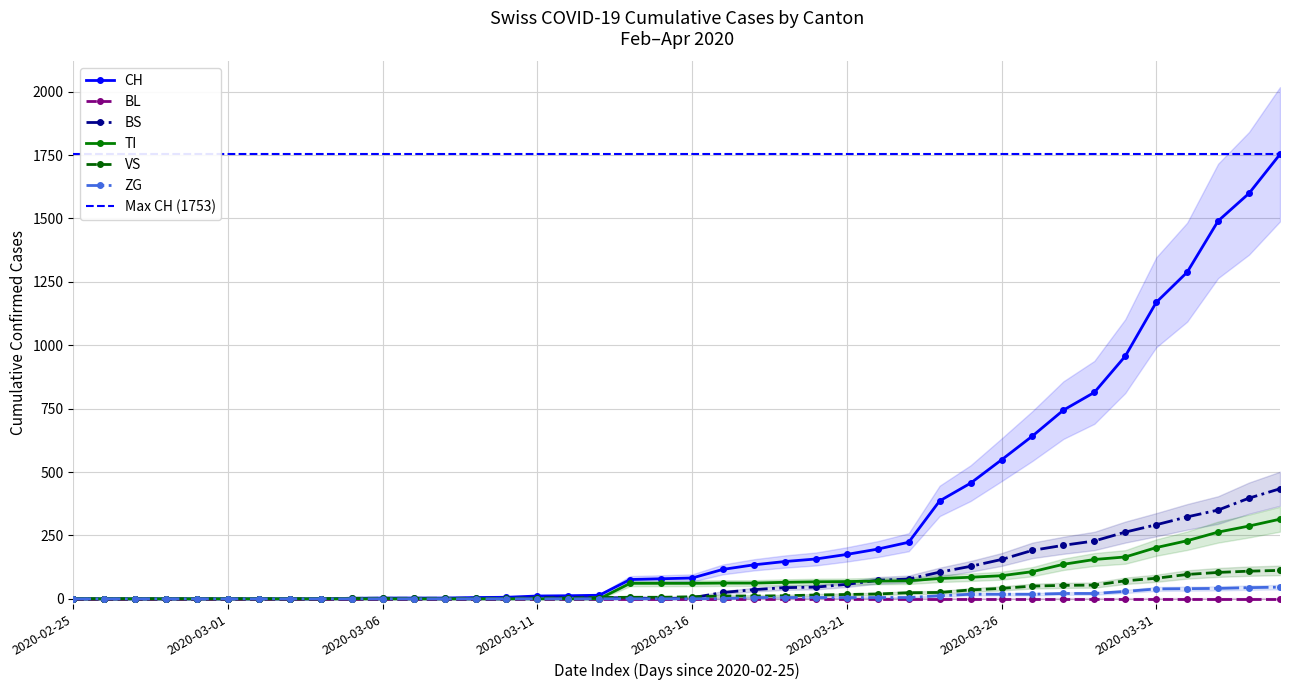

What is the maximum value for ZG?

46